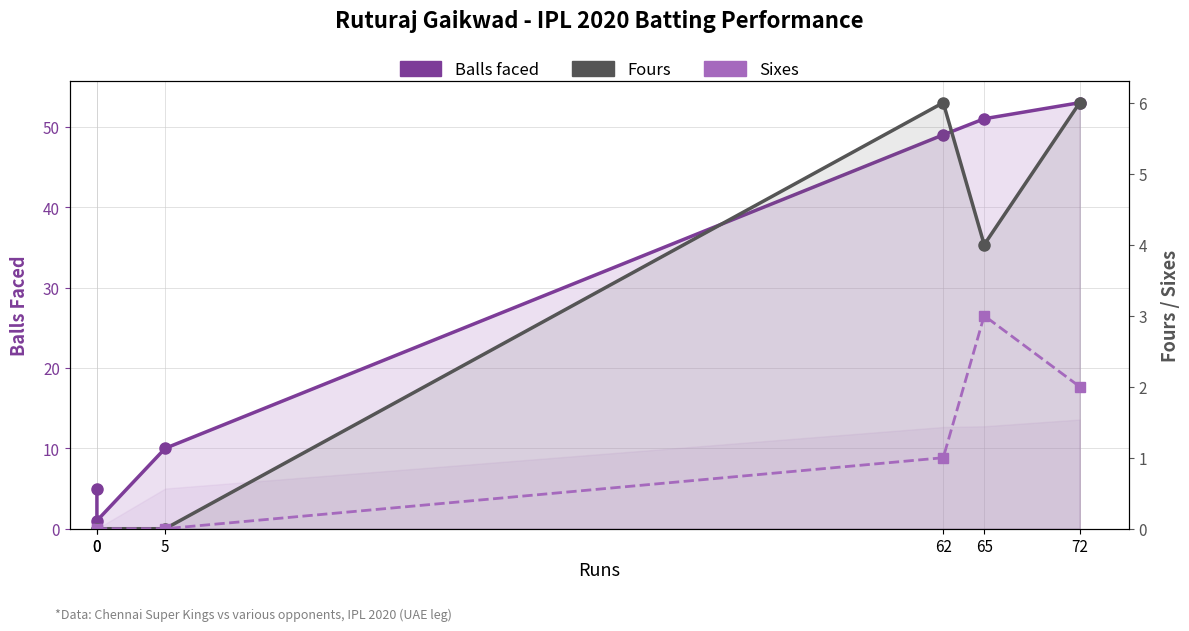

List the labels in order of Fours value, largest first.

62, 72, 65, 0, 0, 5